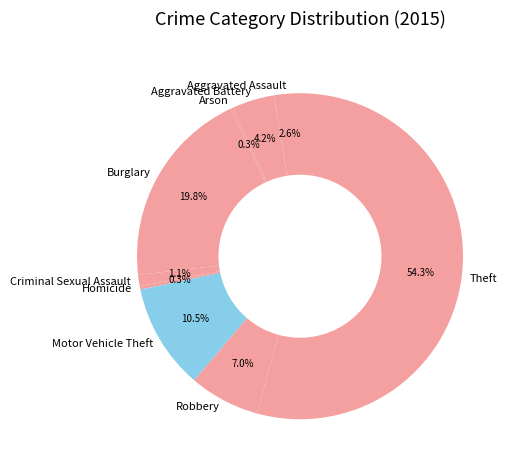

How much of the chart is everything except Homicide?

99.7%